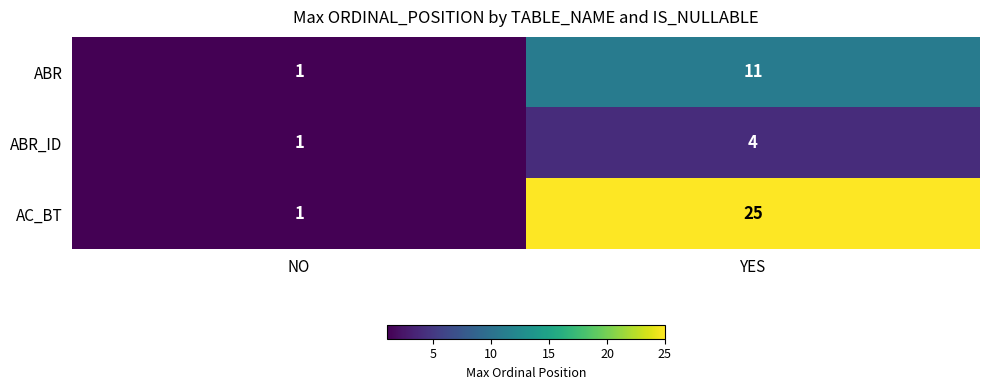

Which label corresponds to the largest value in the chart?

YES